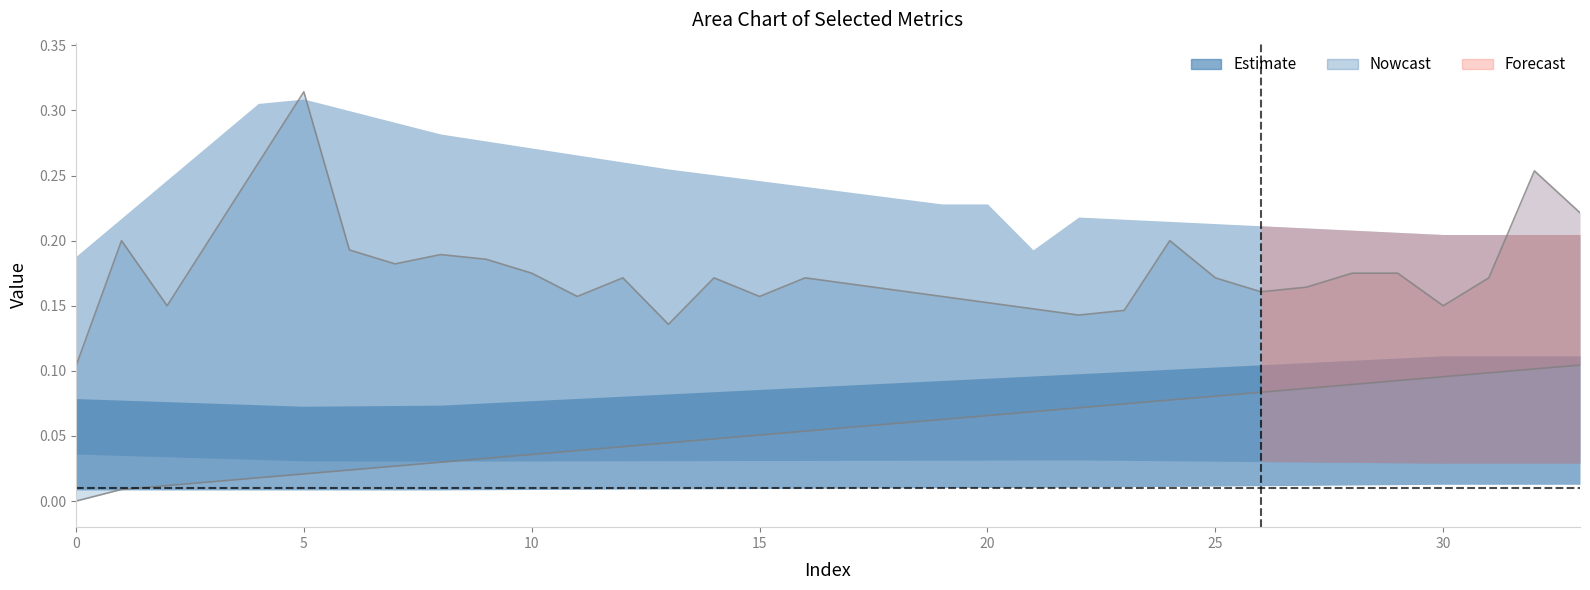

True or false: col_4 upper has a value of 0.4 at 33.

False